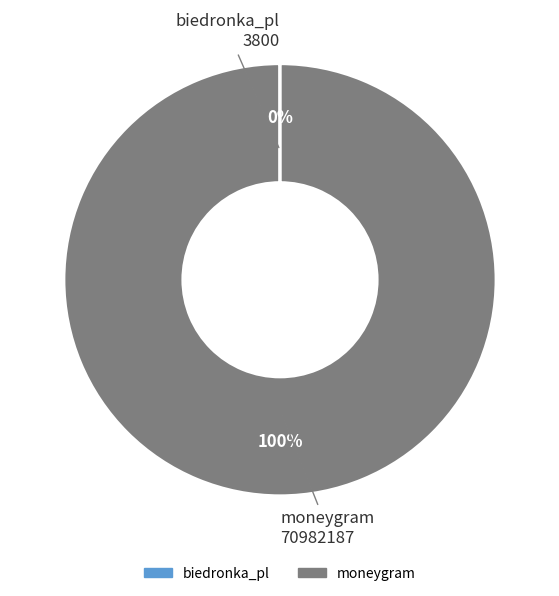

True or false: moneygram accounts for 95% of the total.

False